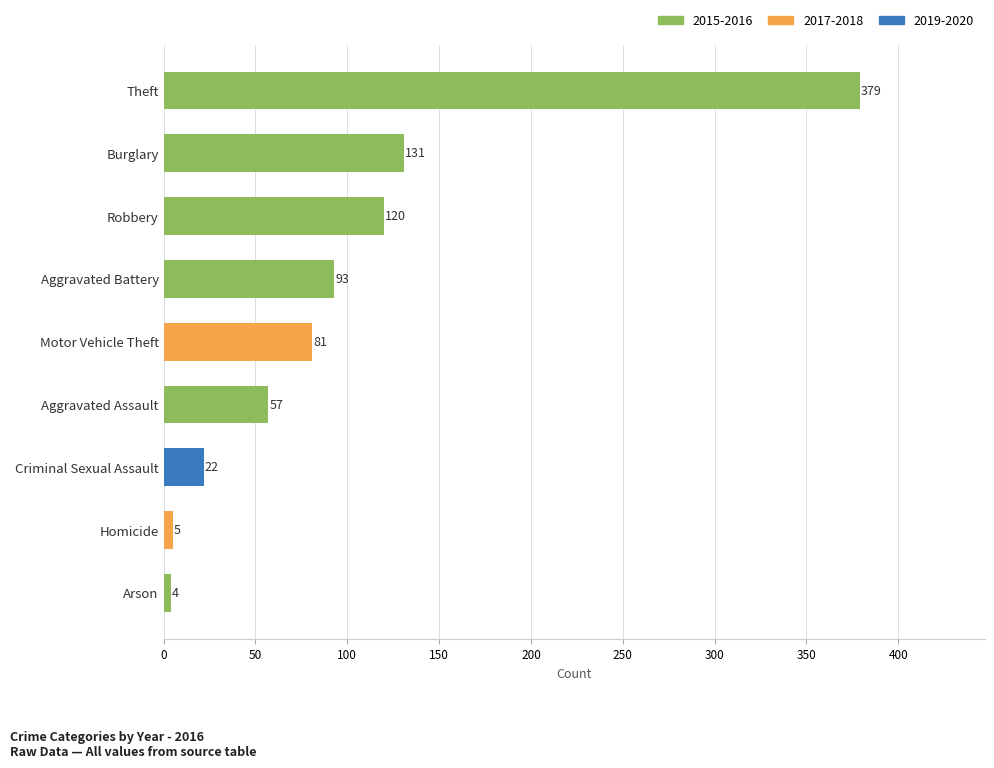

Rank the categories by value from lowest to highest.

Arson, Homicide, Criminal Sexual Assault, Aggravated Assault, Motor Vehicle Theft, Aggravated Battery, Robbery, Burglary, Theft